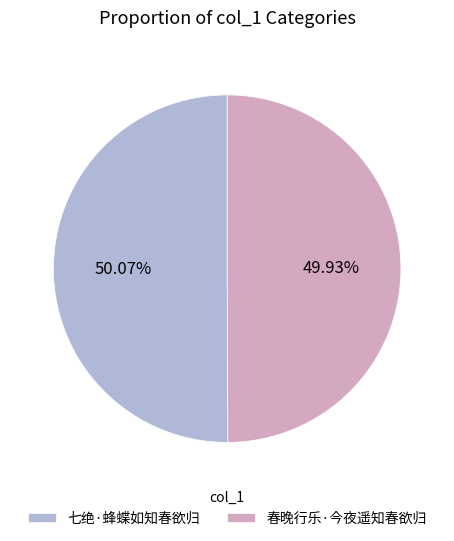

What is the ratio of the value at 七绝·蜂蝶如知春欲归 to the value at 春晚行乐·今夜遥知春欲归?

1.0